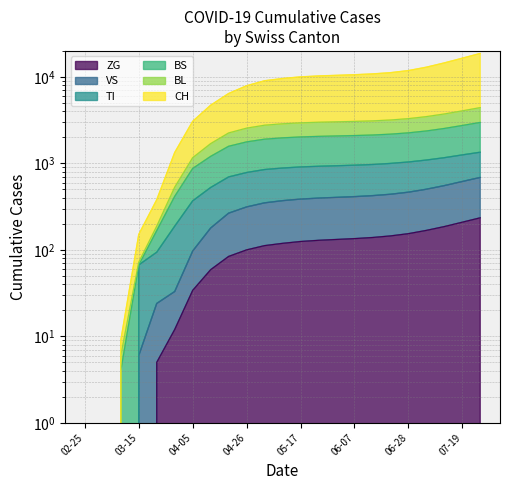

What is the label of the 16th point from the left?

06-07